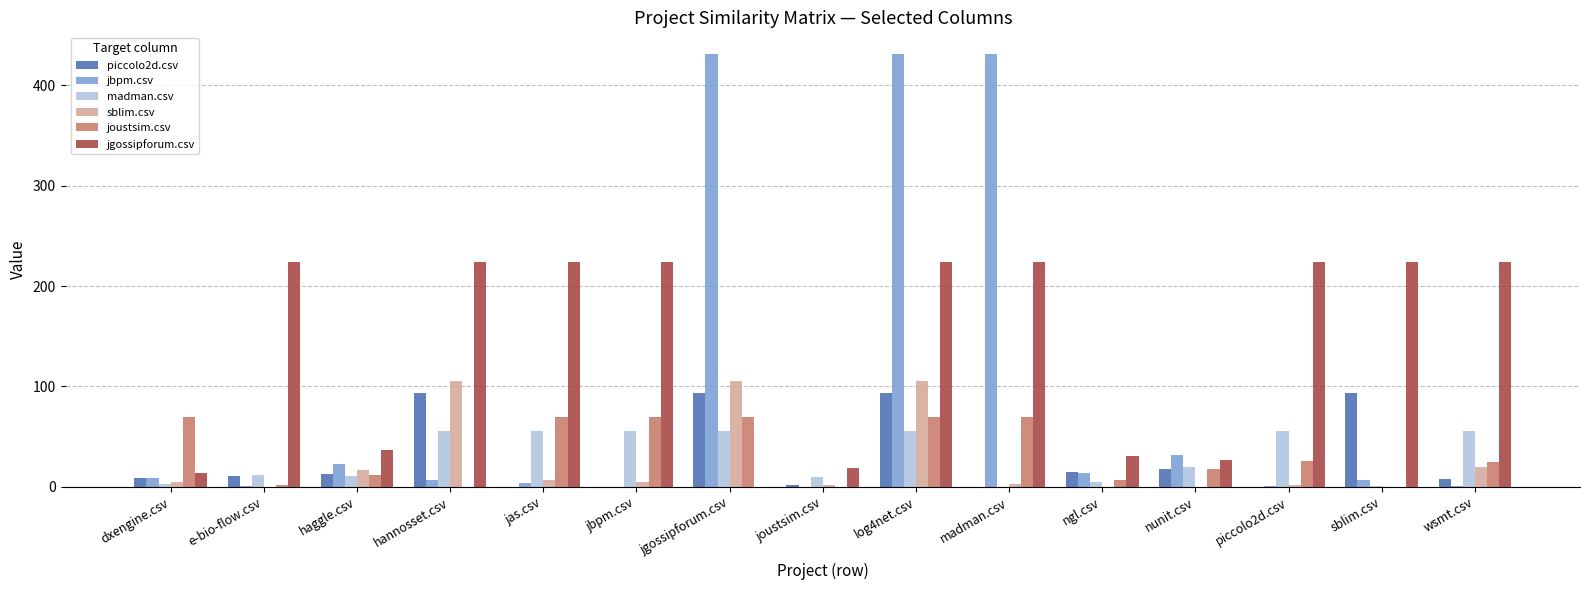

What is the maximum value shown in the chart?

431